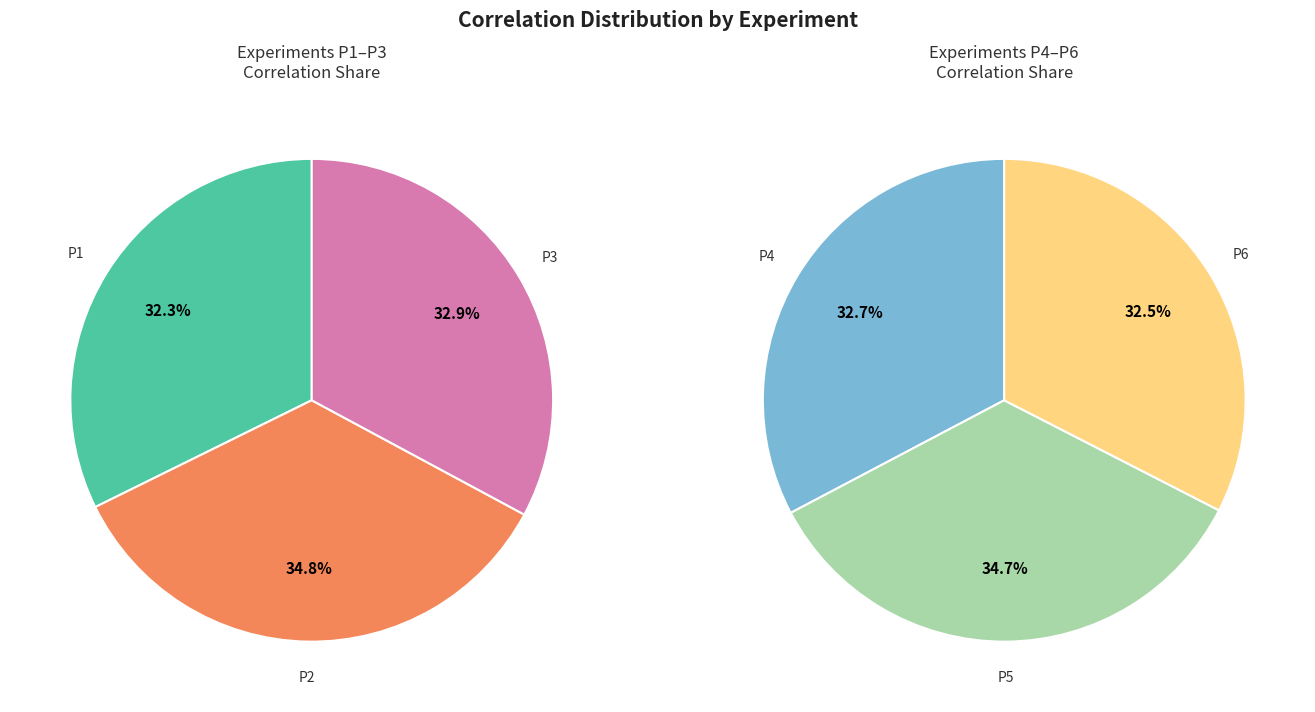

How many segments does this pie chart have?

6